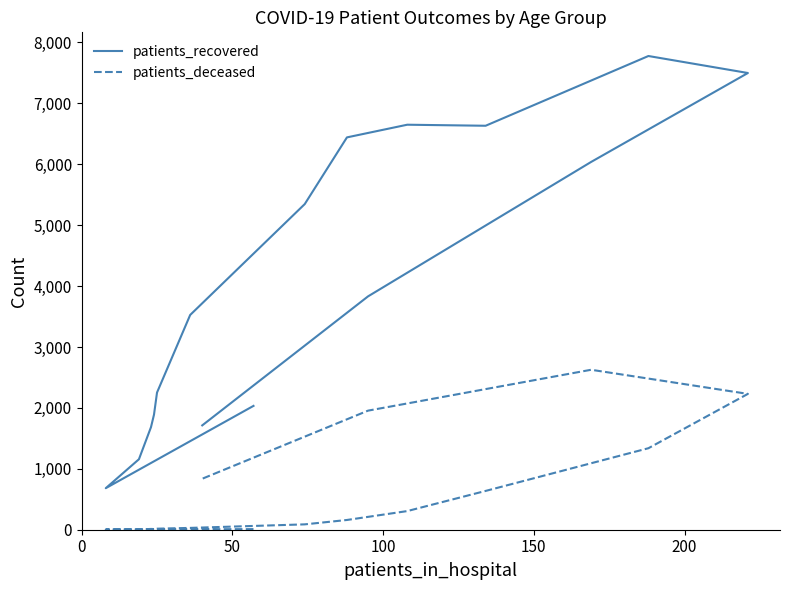

The value of patients_recovered at 11 is 10264. True or false?

False